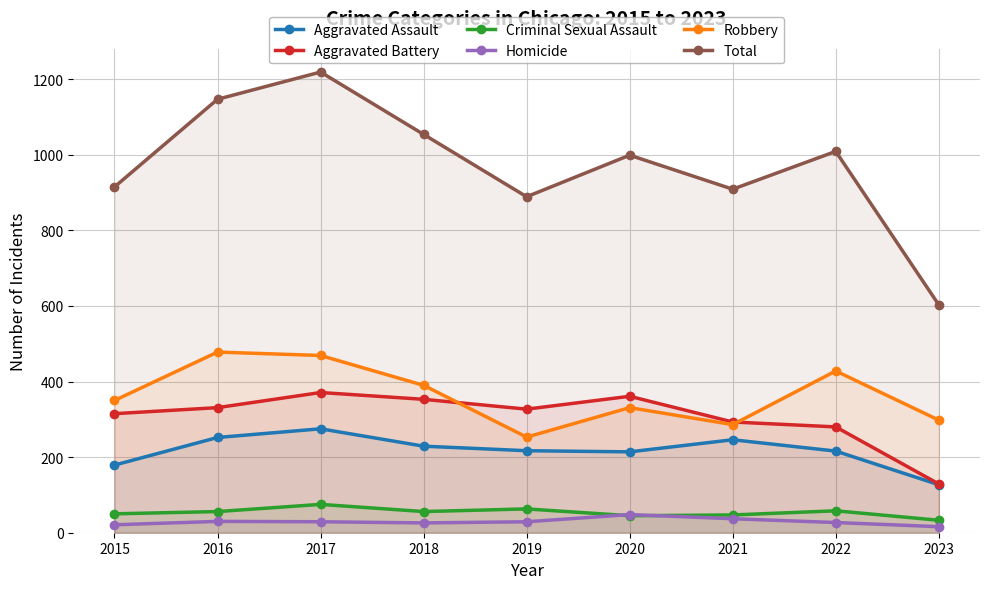

Rank the series by their maximum value, from lowest to highest.

Homicide, Criminal Sexual Assault, Aggravated Assault, Aggravated Battery, Robbery, Total